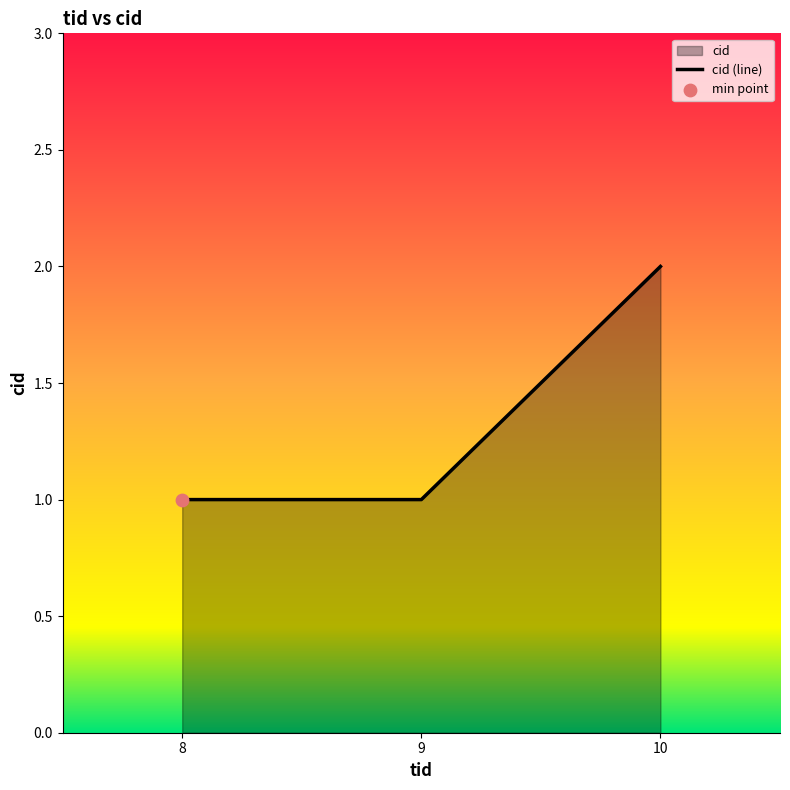

Approximately how many times larger is the value at 9 compared to 8?

1.0